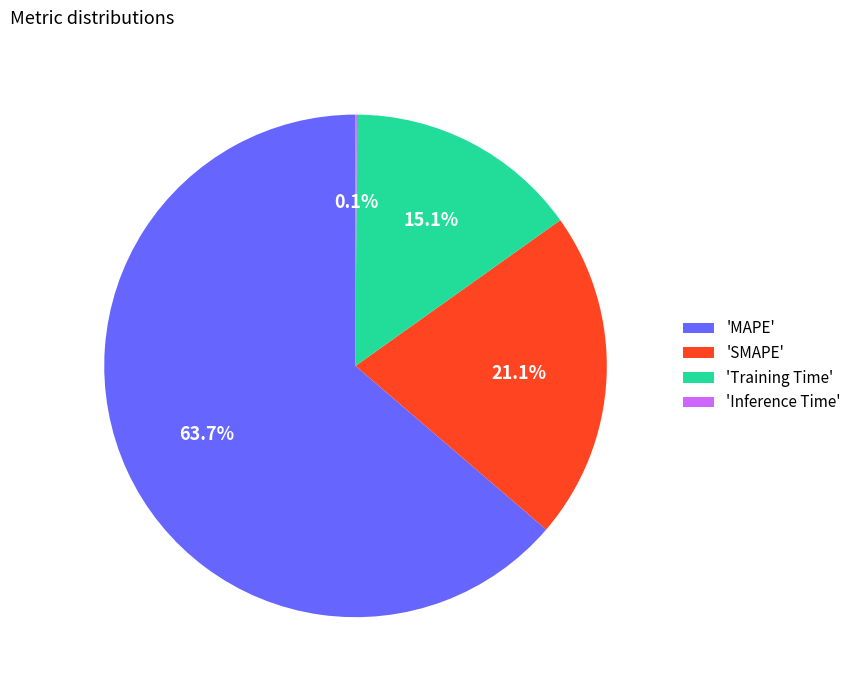

Is 'MAPE' the majority of the pie?

Yes